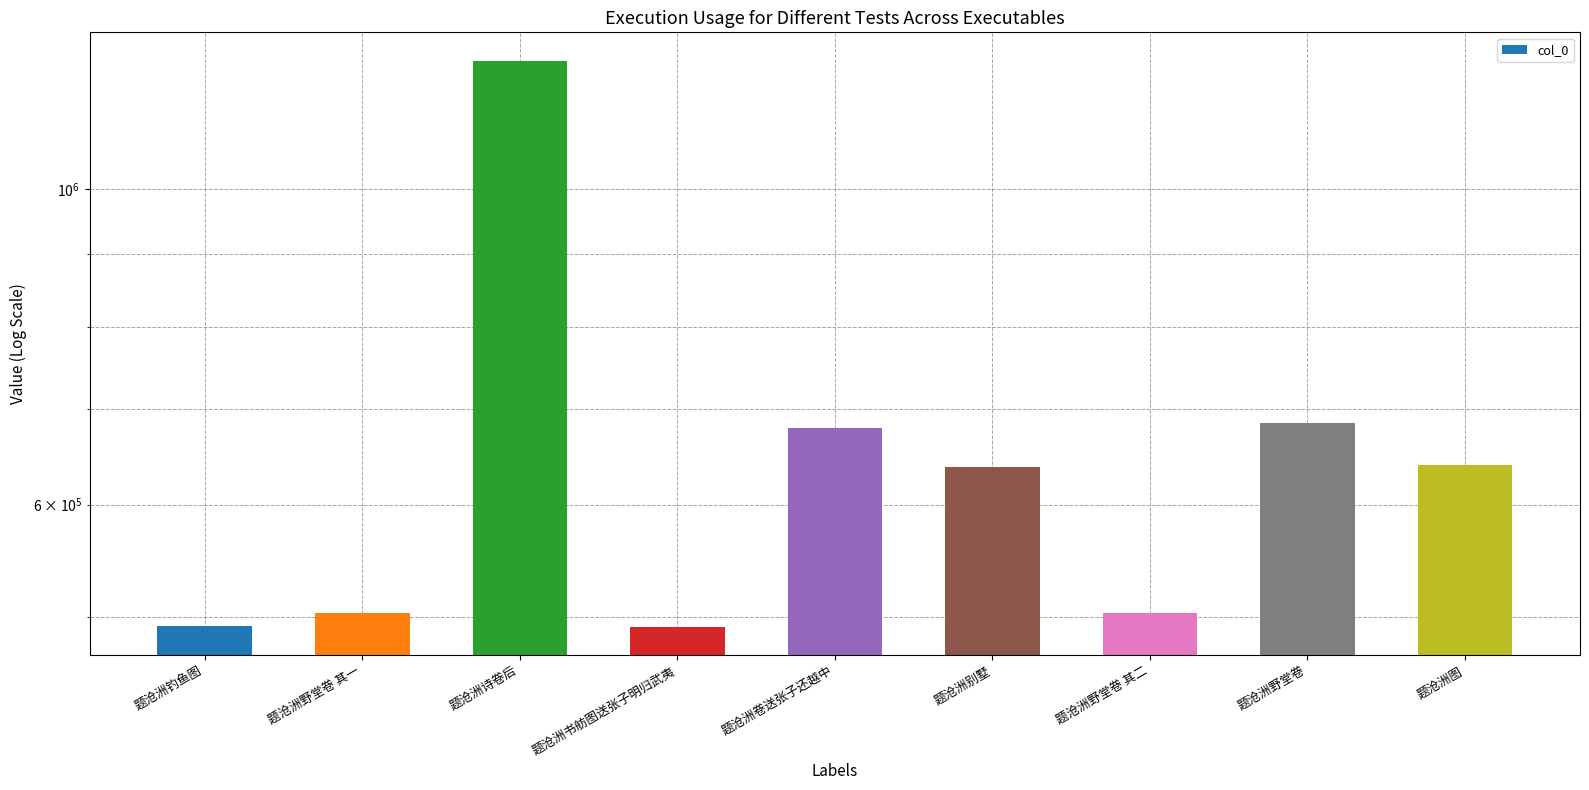

Which label corresponds to the smallest value in the chart?

题沧洲书舫图送张子明归武夷